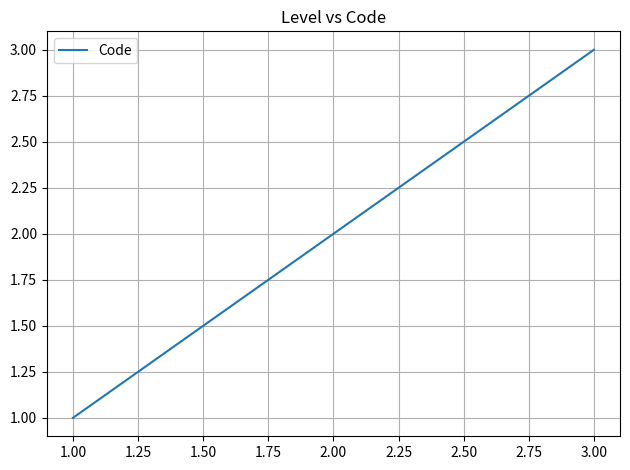

At which label is the value closest to 2?

2.00